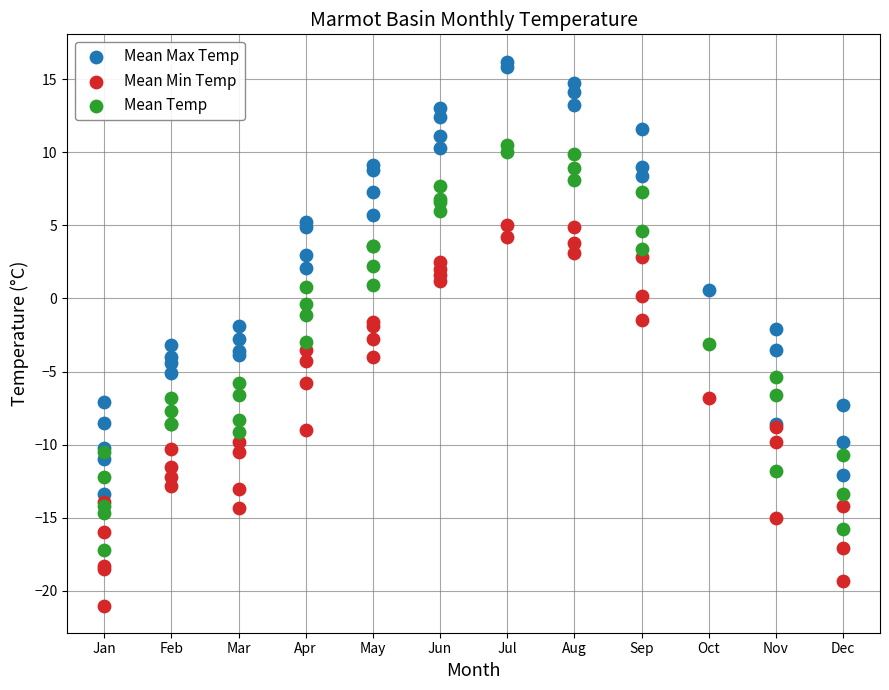

What is the X range (max minus min) for the scatter plot?

11.0